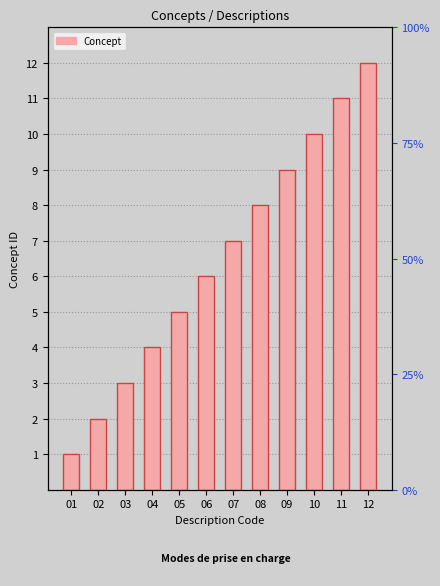

List the labels in order of value, largest first.

12, 11, 10, 09, 08, 07, 06, 05, 04, 03, 02, 01